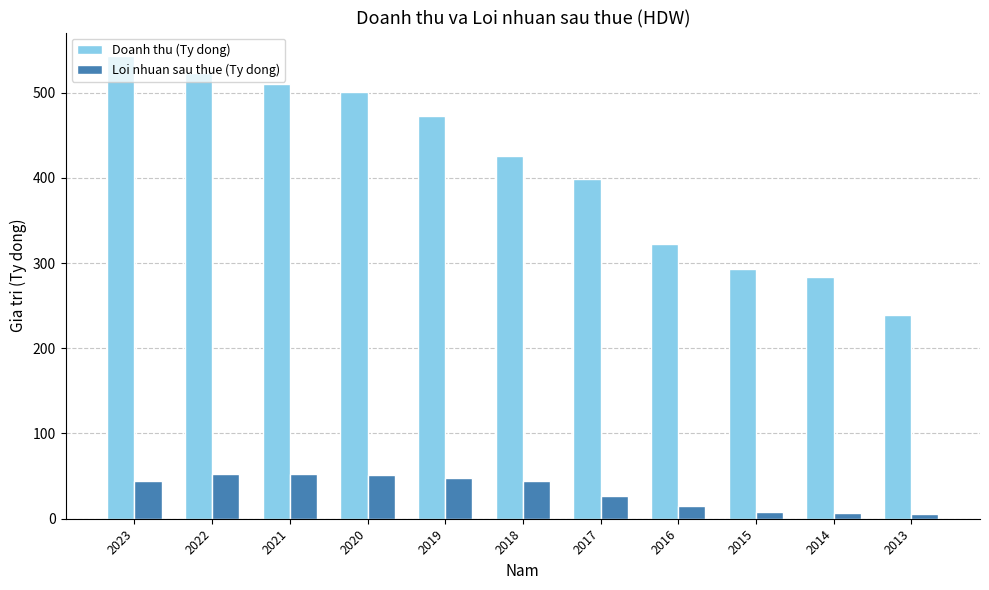

At which label is Doanh thu (Ty dong) closest to 391?

2017